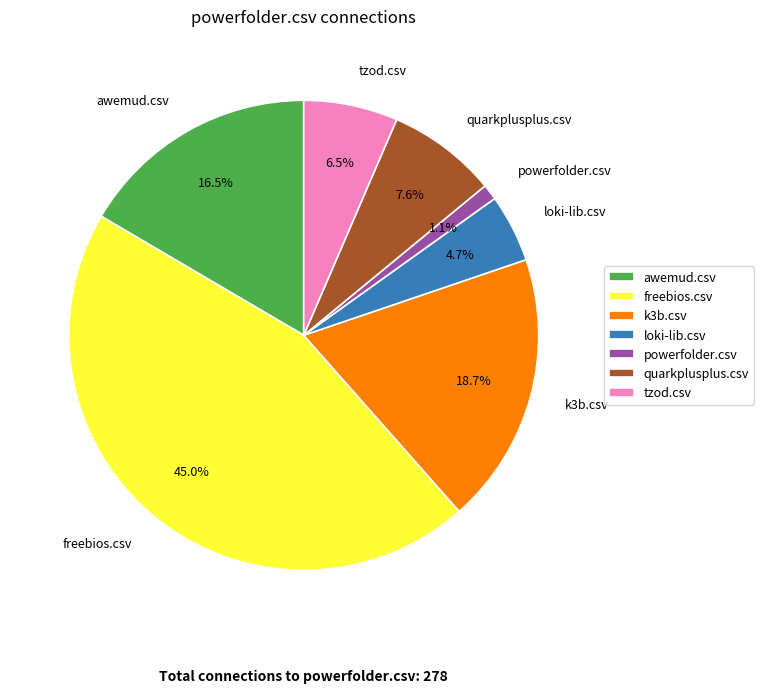

Rank the categories by value from highest to lowest.

freebios.csv, k3b.csv, awemud.csv, quarkplusplus.csv, tzod.csv, loki-lib.csv, powerfolder.csv